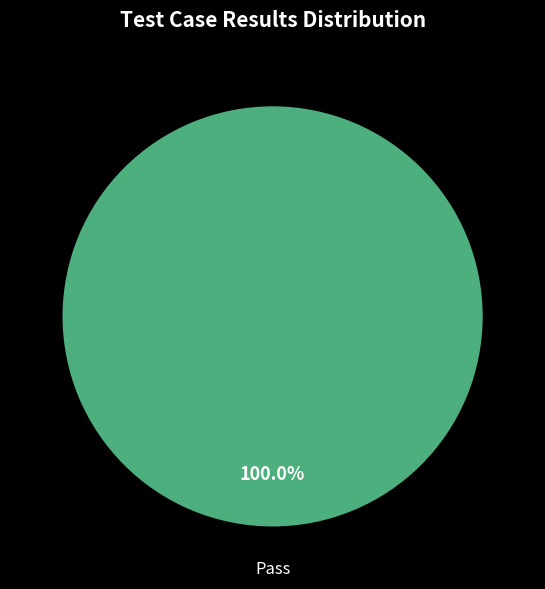

Is there any slice that represents more than half of the pie?

Yes